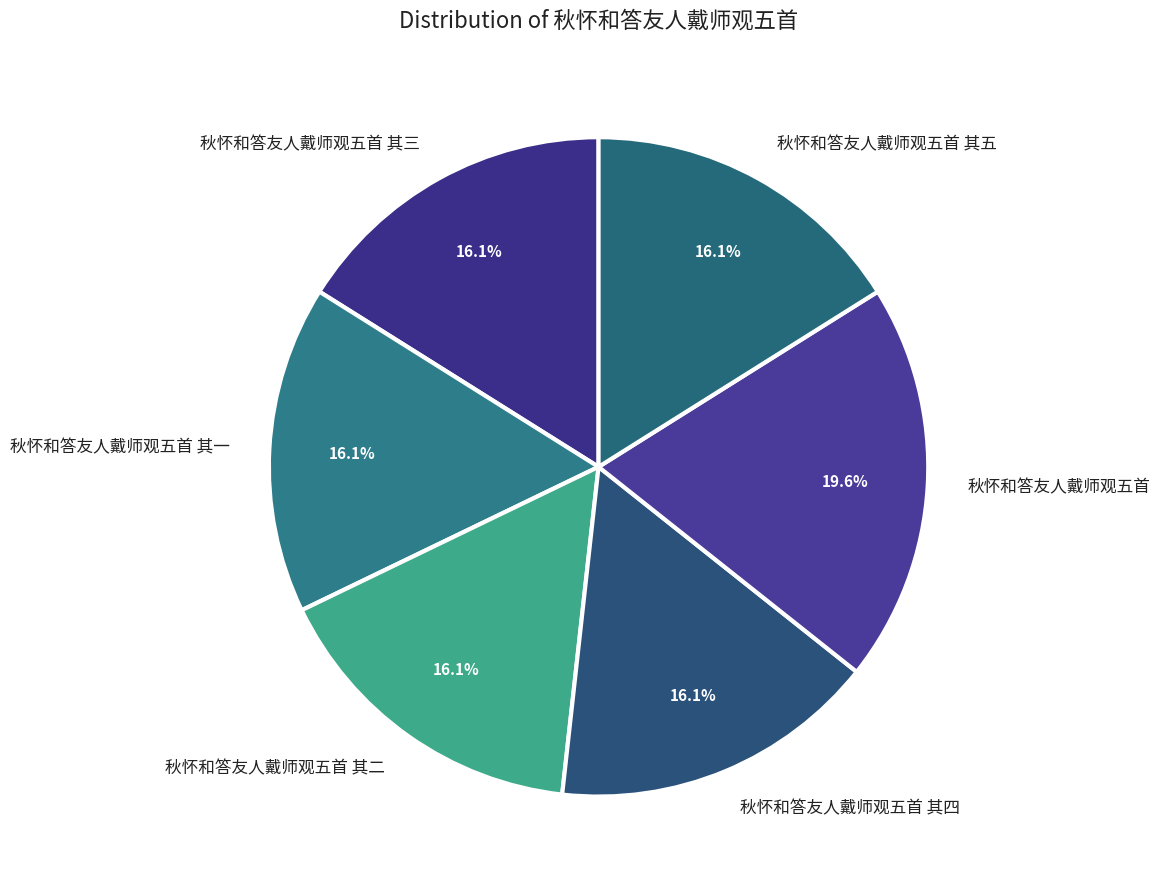

What percentage do 秋怀和答友人戴师观五首 其三 and 秋怀和答友人戴师观五首 其四 together represent?

32.2%